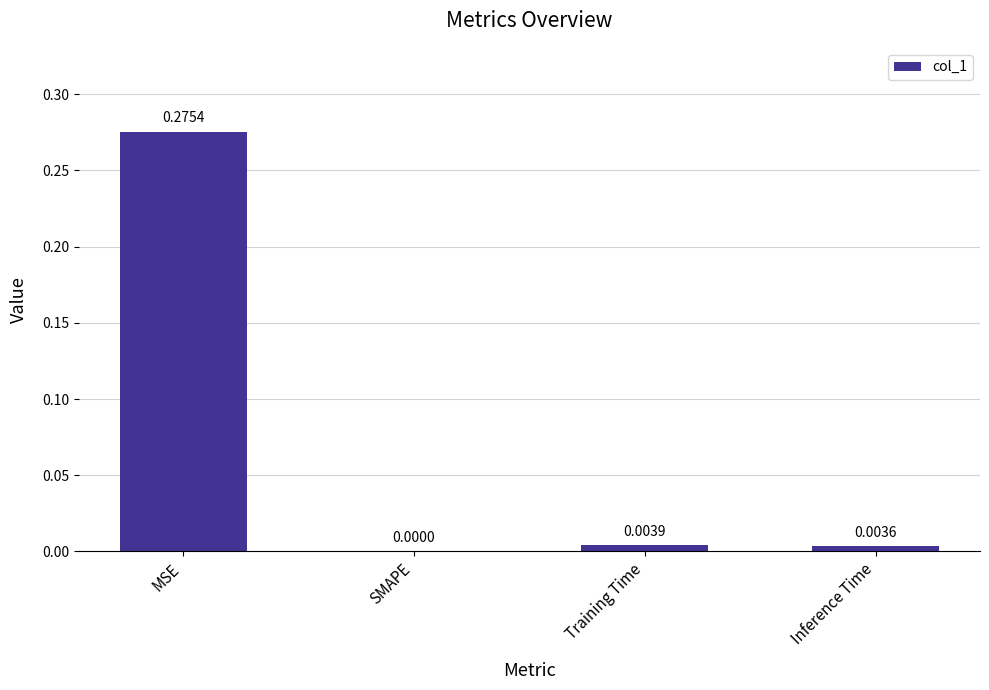

Which label corresponds to the largest value in the chart?

MSE